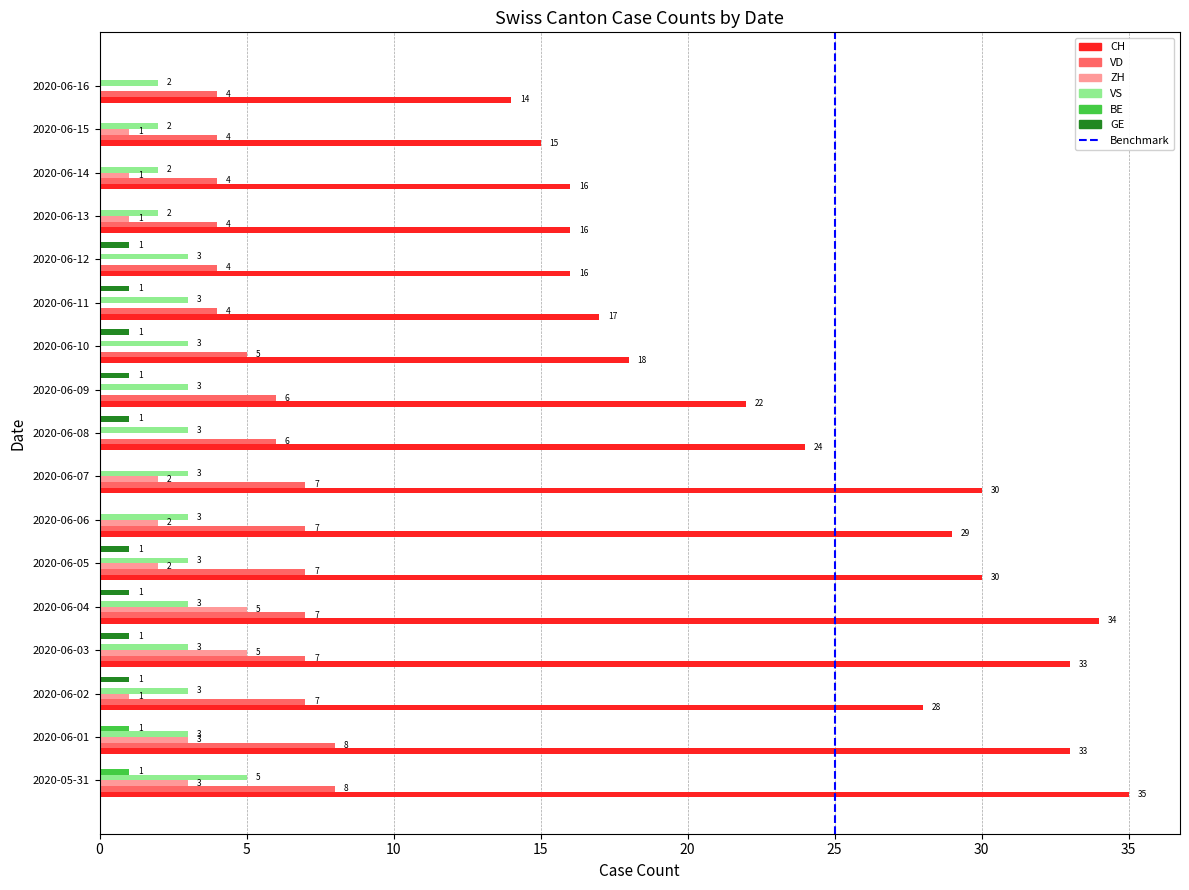

What is the sum of all ZH values?

26